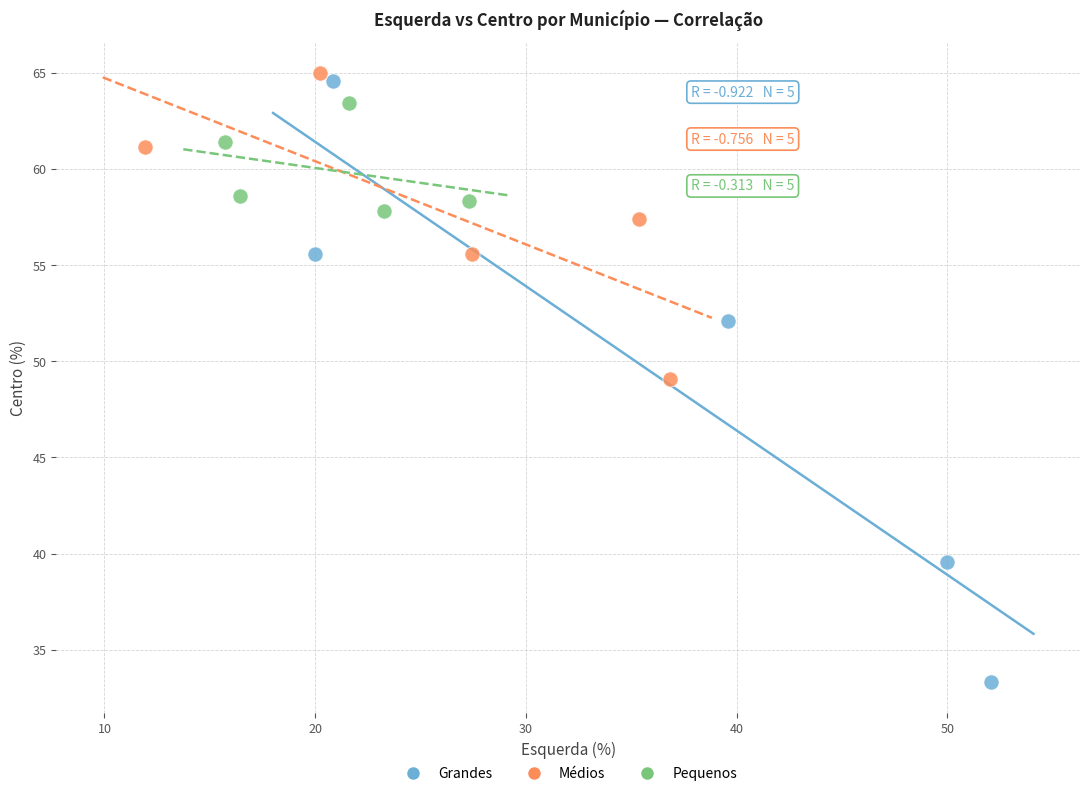

Which series contains the highest Y value?

Médios